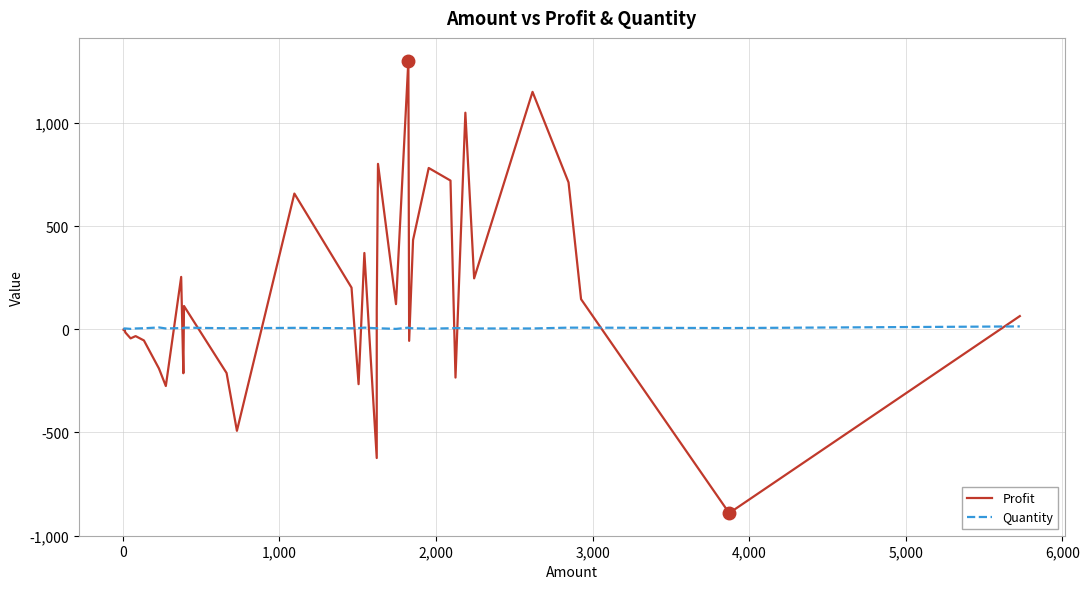

How many series are shown in this chart?

2